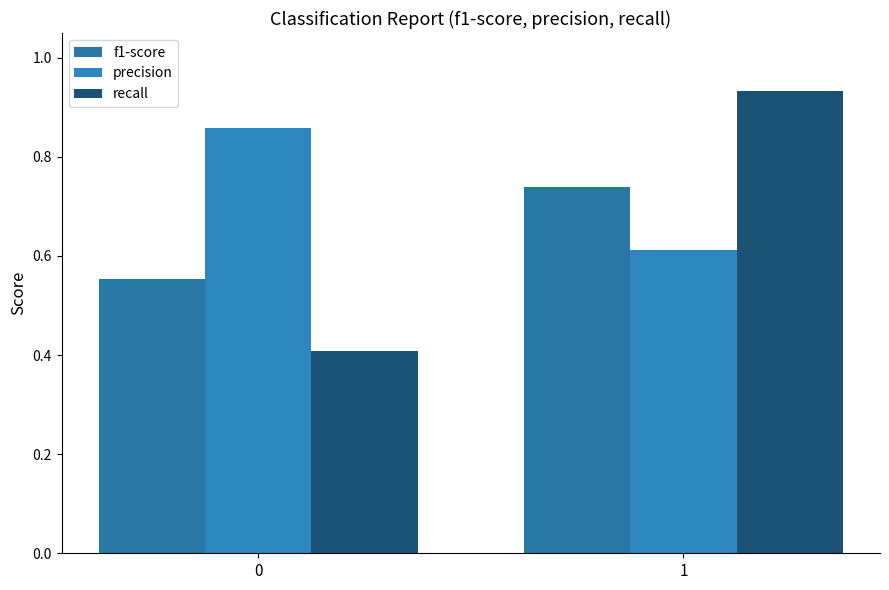

At how many categories does at least one series exceed 0?

2